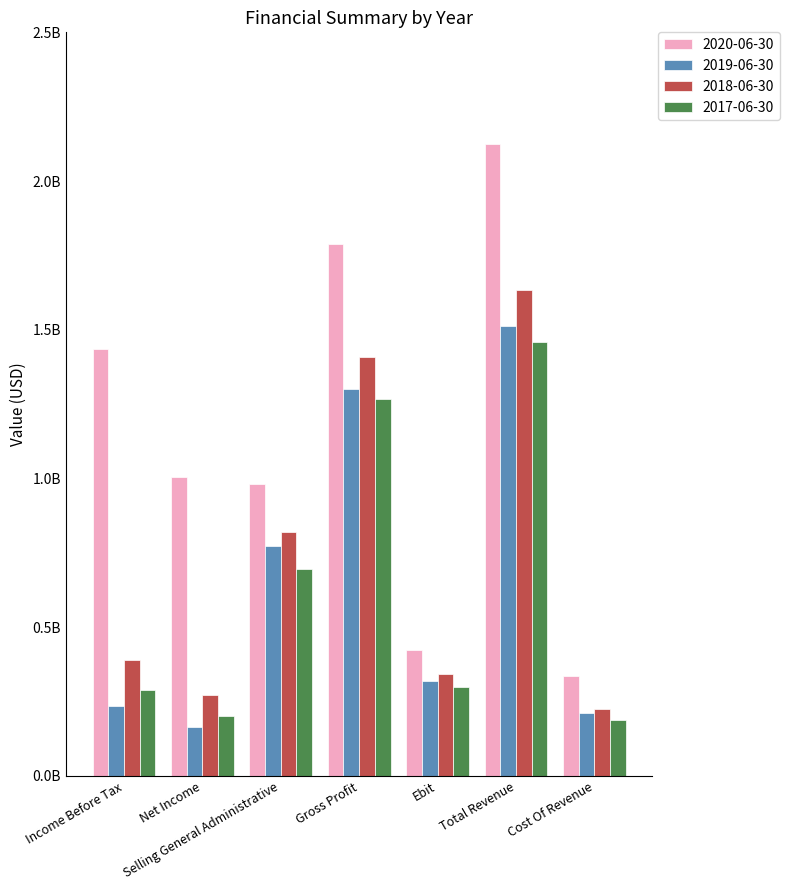

At which label is 2019-06-30 closest to 837800000?

Selling General Administrative